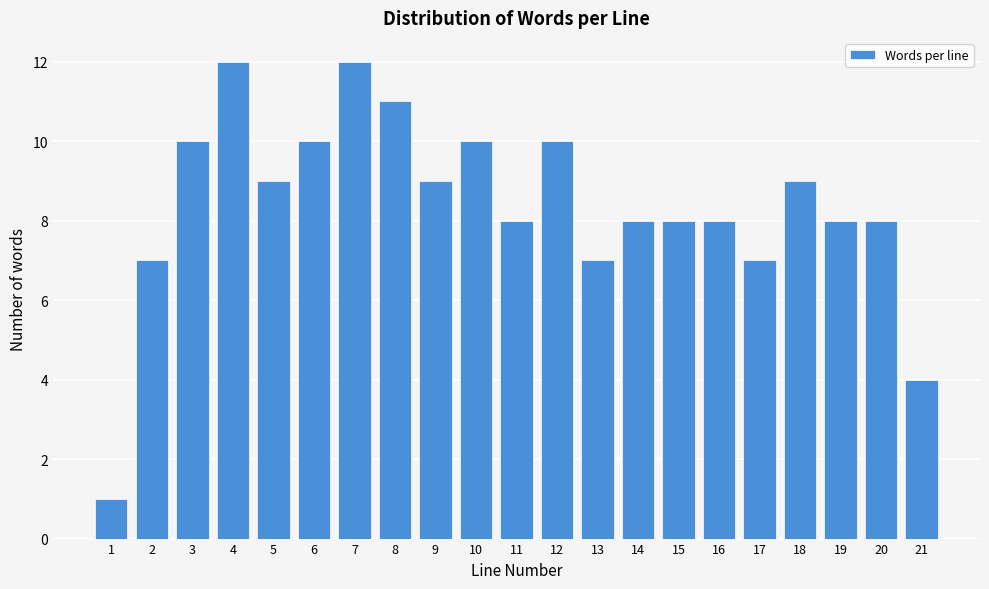

Reading right to left, what are all the values shown in this chart?

4	8	8	9	7	8	8	8	7	10	8	10	9	11	12	10	9	12	10	7	1